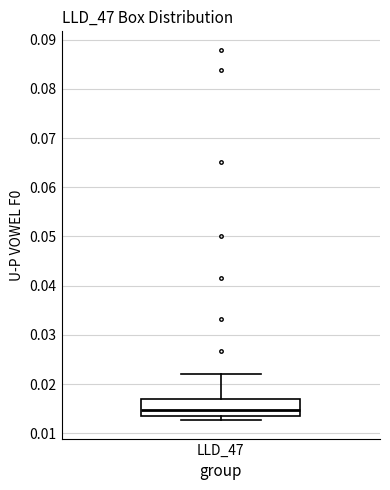

Where does the upper whisker of the box for LLD_47 end on the y-axis? The values are not printed on the chart, so give them approximately, as read against the axis.

0.022